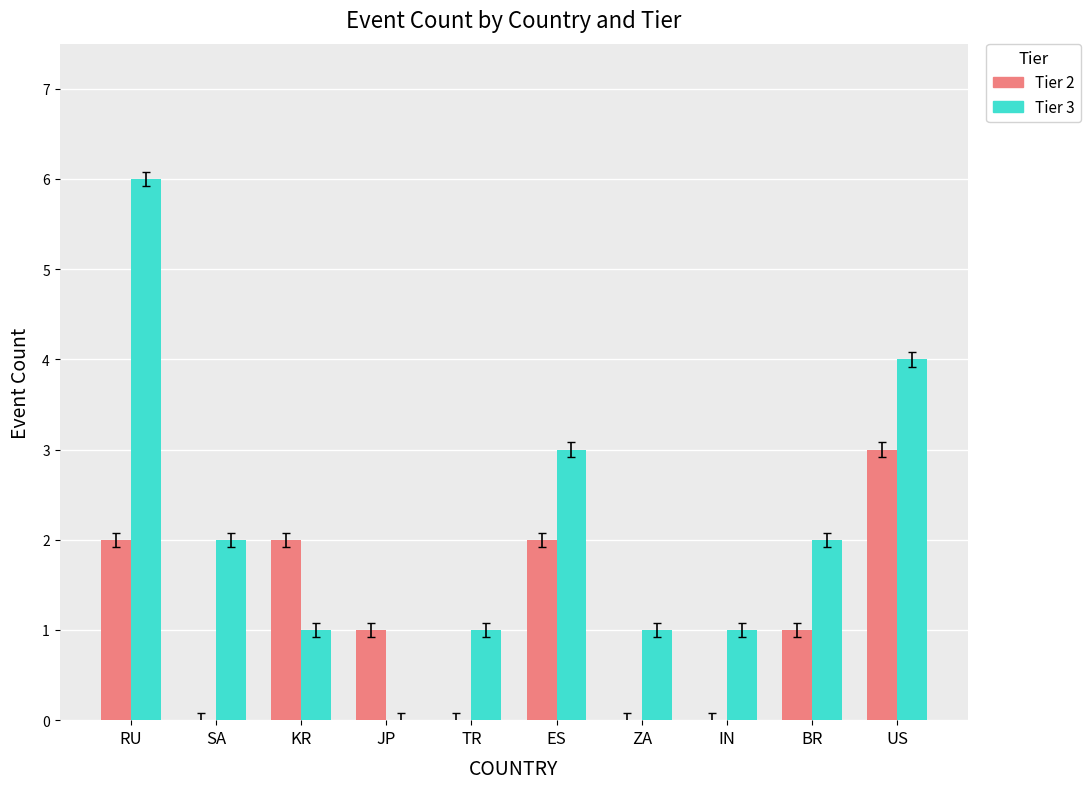

True or false: Tier 3 has a value of 2 at KR.

False